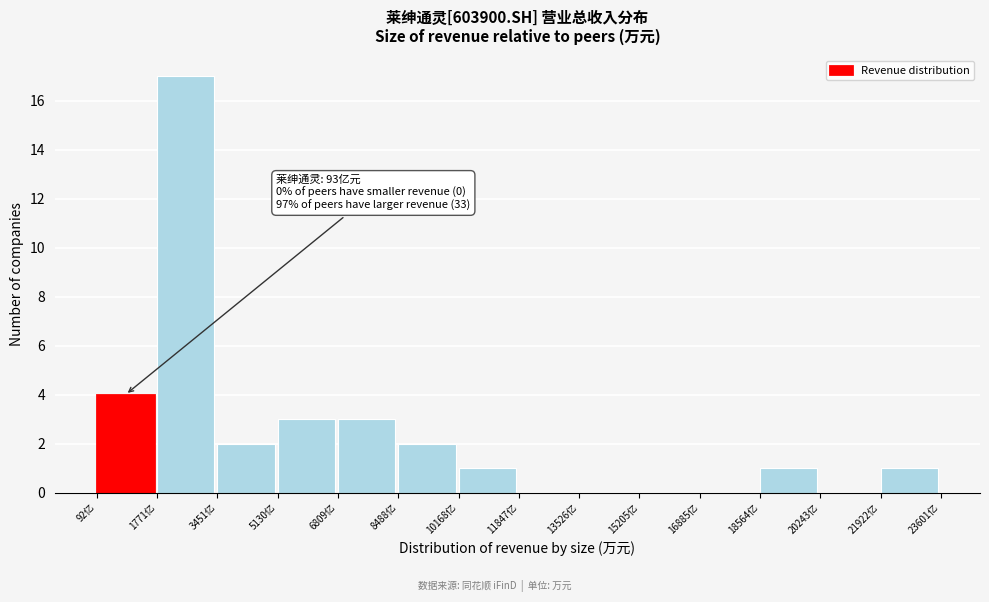

Reading right to left, transcribe all the data shown in this chart.

21922亿=1	20243亿=0	18564亿=1	16885亿=0	15205亿=0	13526亿=0	11847亿=0	10168亿=1	8488亿=2	6809亿=3	5130亿=3	3451亿=2	1771亿=17	92亿=4